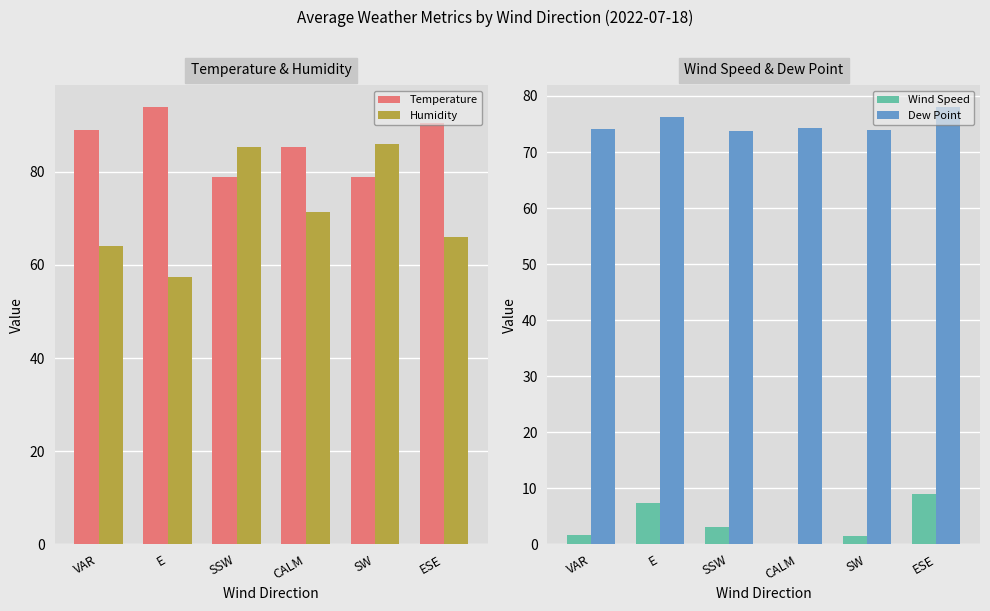

Rank the categories by Humidity value from lowest to highest.

E, VAR, ESE, CALM, SSW, SW